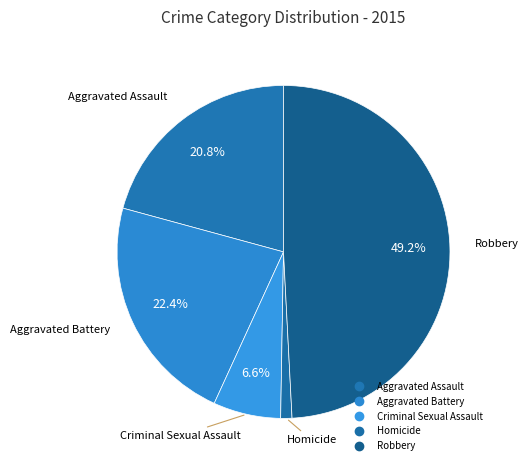

True or false: Aggravated Assault accounts for 21% of the total.

True